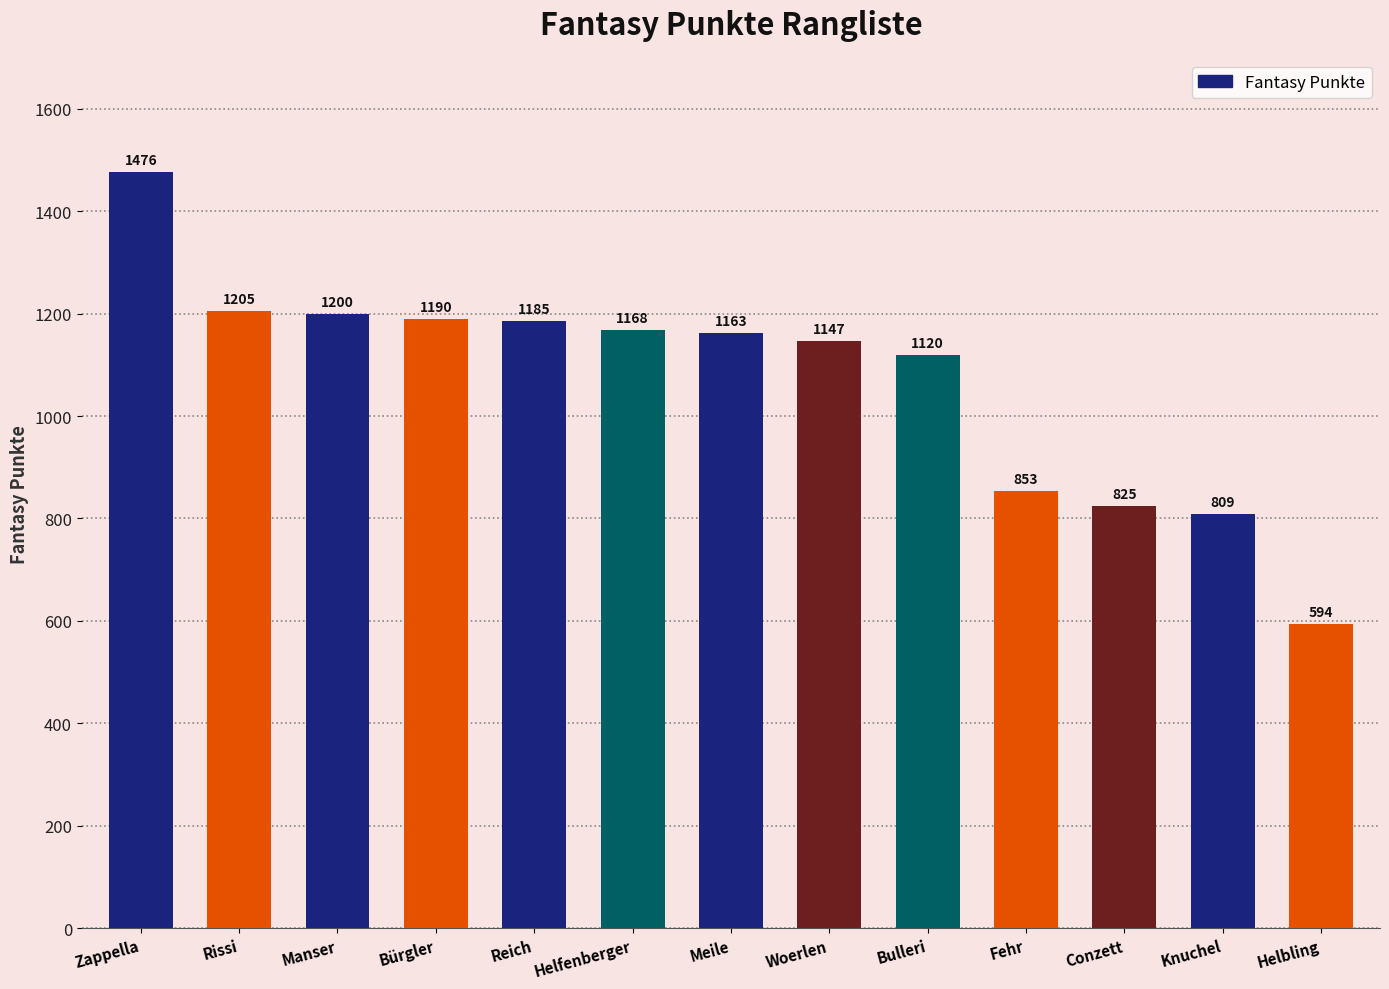

What is the average value?

1072